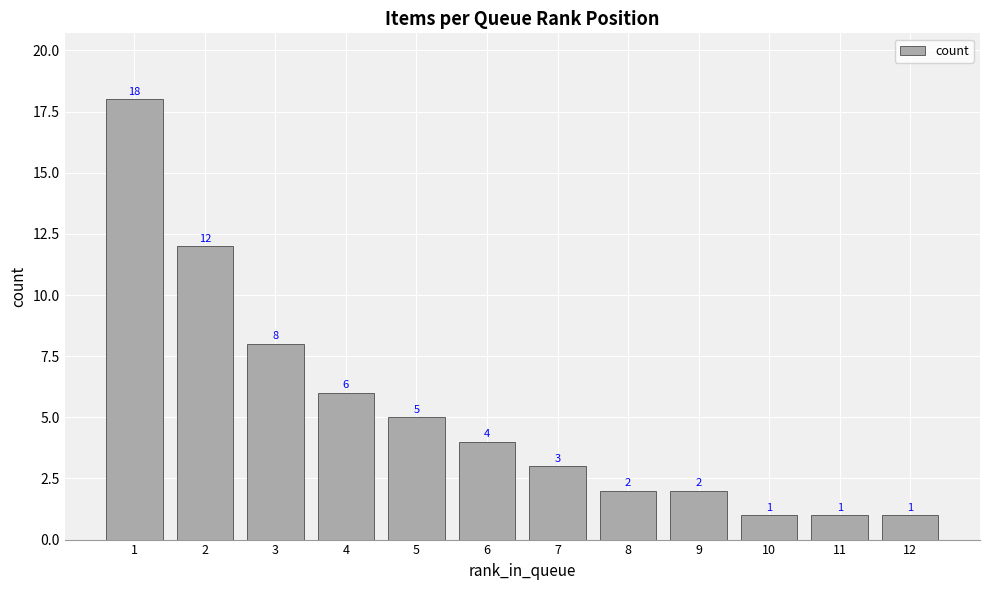

How many distinct data groups are displayed?

1